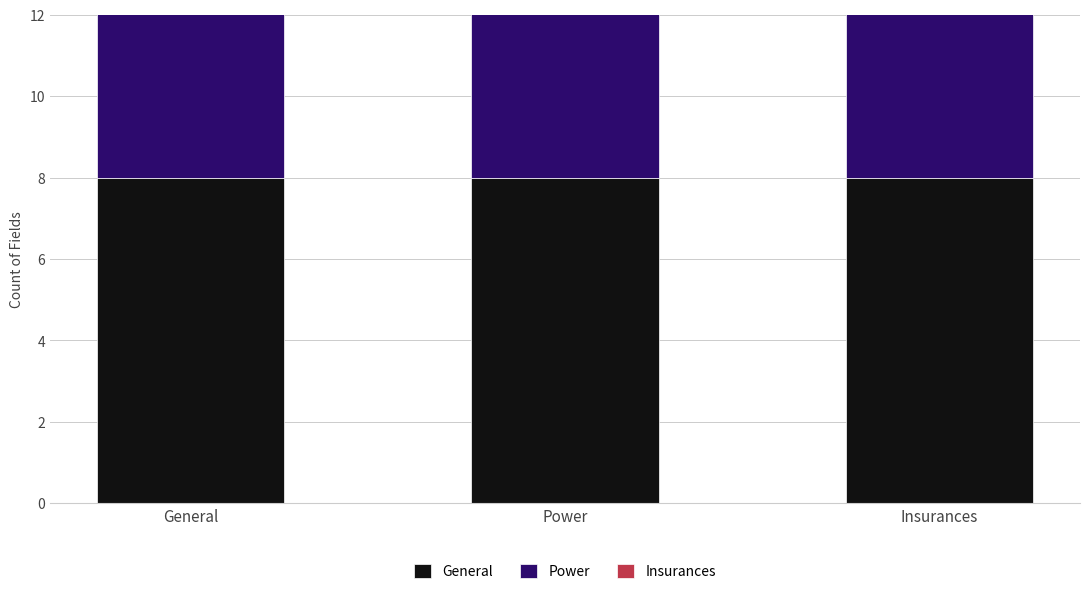

What is the spread (max minus min) of values at Power?

5